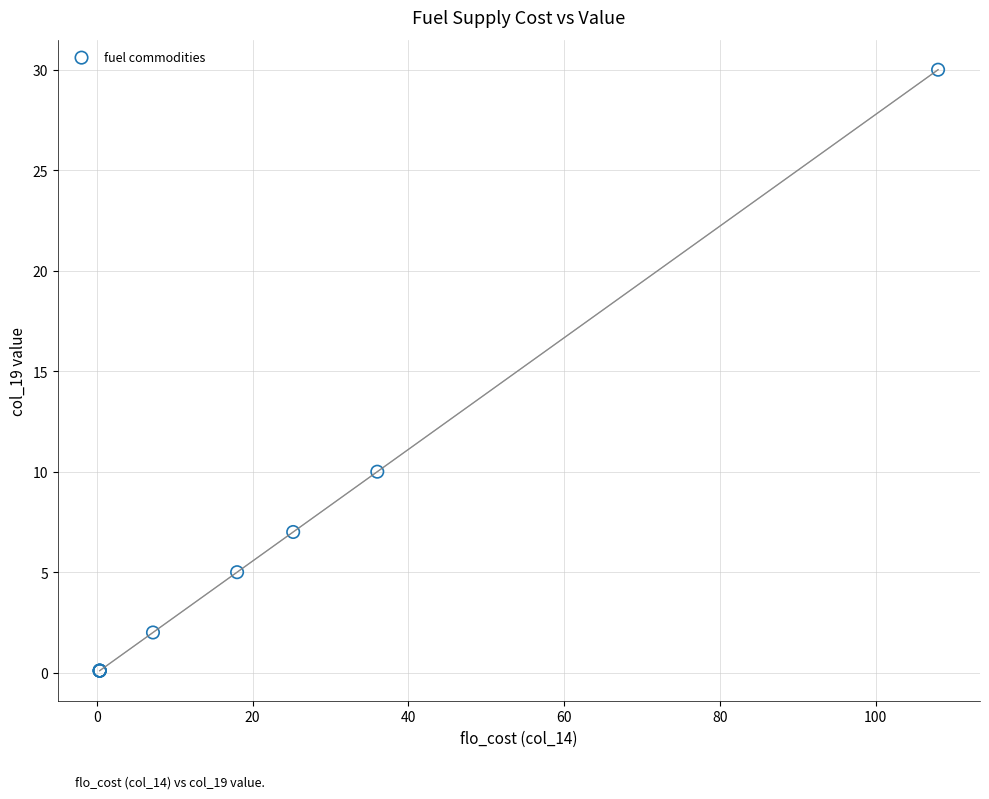

What Y value in the scatter plot is closest to 15?

10.0